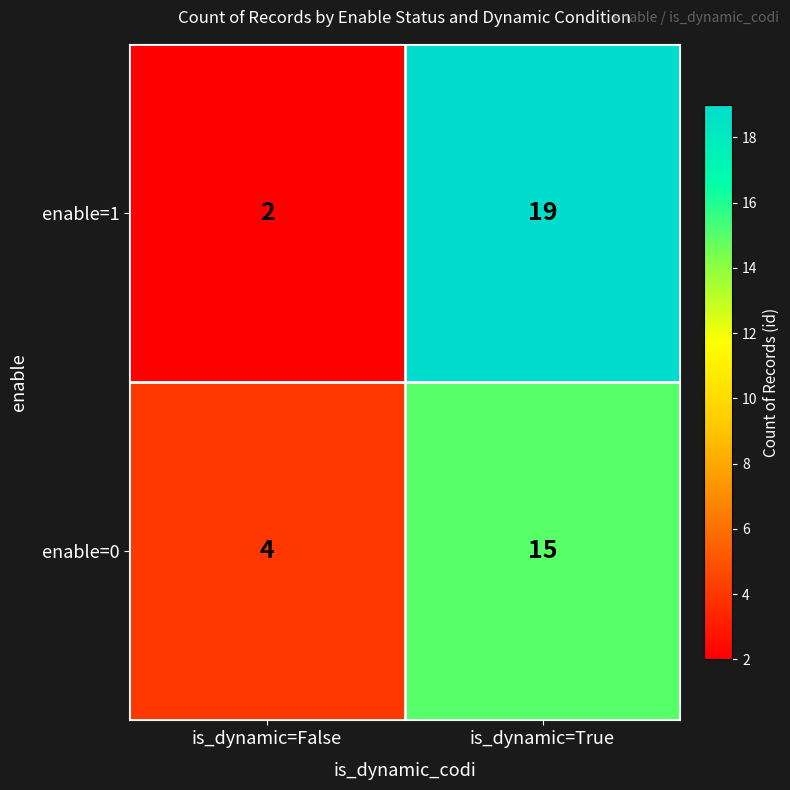

True or false: enable=1 has a value of 3 at is_dynamic=False.

False